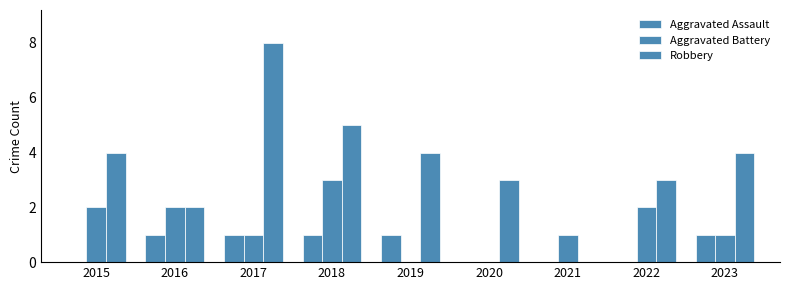

Reading right to left, what are all the values shown in this chart?

Aggravated Assault: 2023=1	2022=0	2021=0	2020=0	2019=1	2018=1	2017=1	2016=1	2015=0
Aggravated Battery: 2023=1	2022=2	2021=1	2020=0	2019=0	2018=3	2017=1	2016=2	2015=2
Robbery: 2023=4	2022=3	2021=0	2020=3	2019=4	2018=5	2017=8	2016=2	2015=4